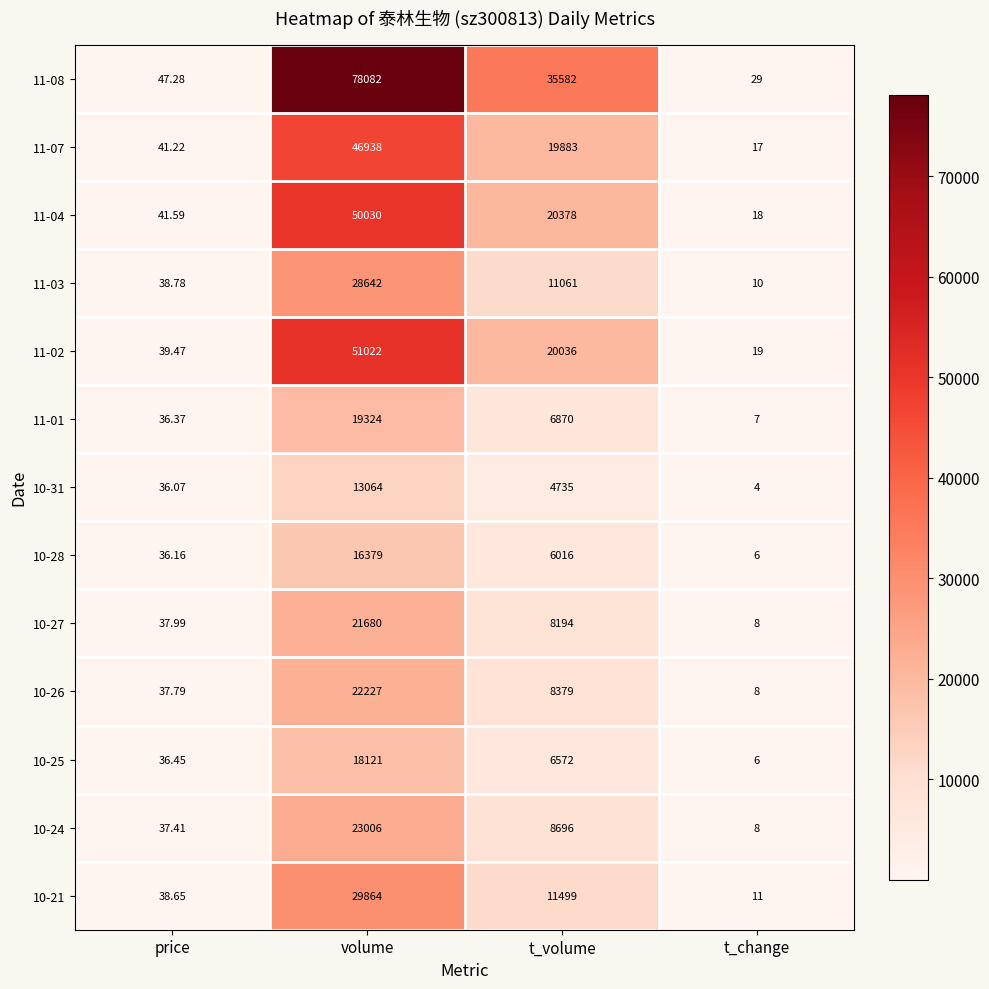

At which label is 10-27 closest to 10844?

t_volume